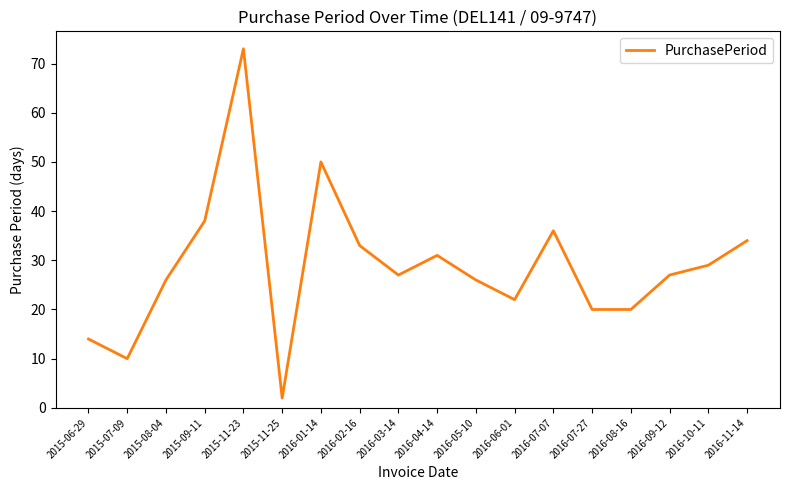

What is the change in value from 2015-11-25 to 2016-04-14?

+29